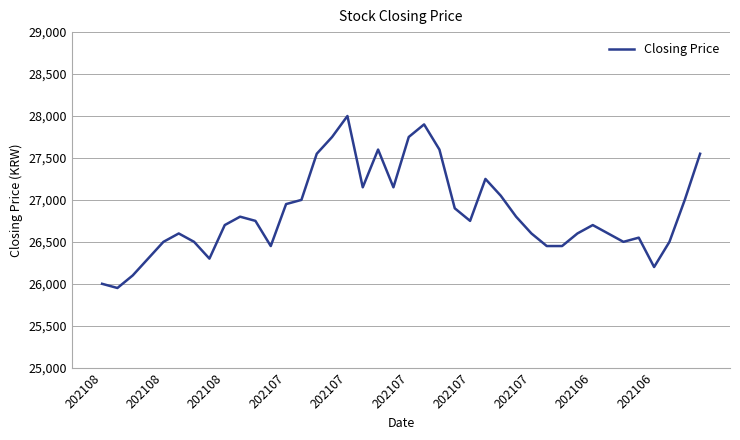

What is the difference between the maximum and minimum values?

2050